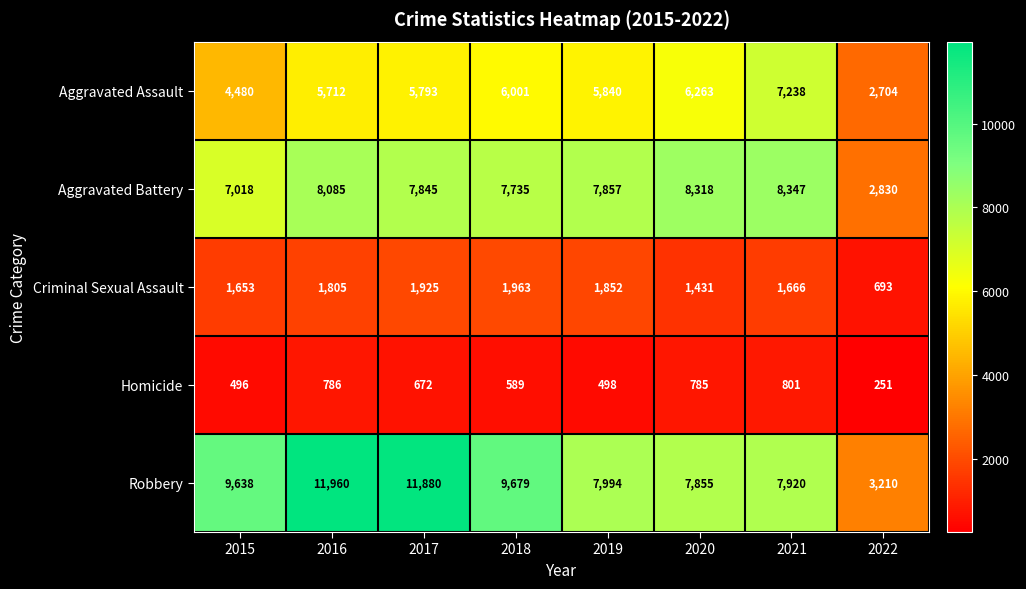

The Aggravated Assault series shows 3008 at 2019. True or false?

False